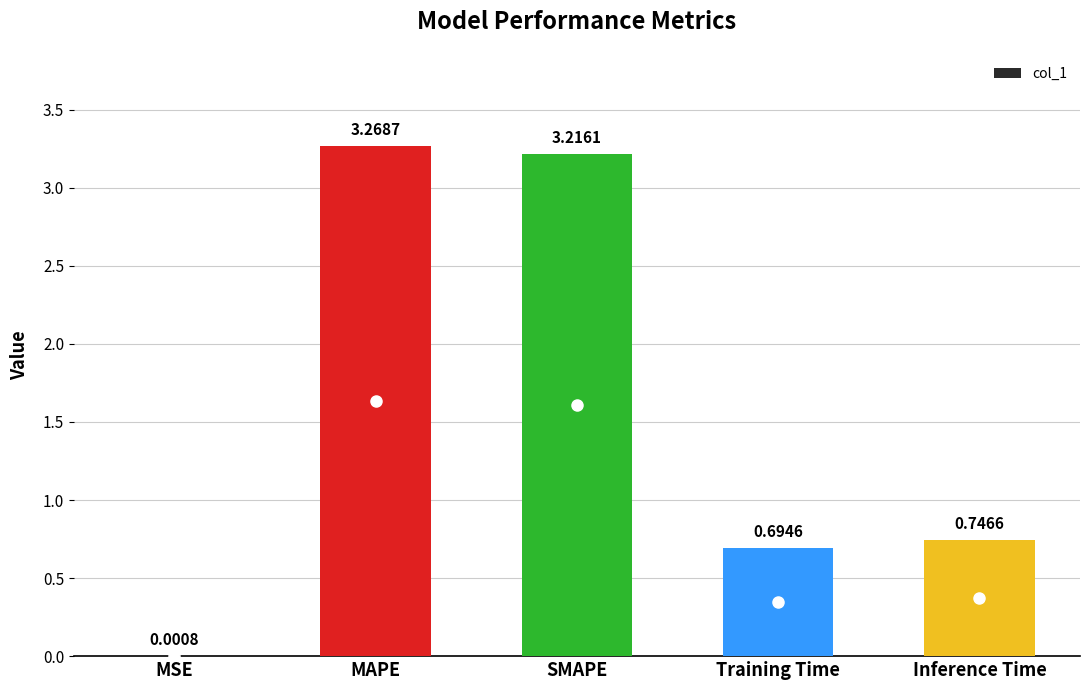

Where is the data nearest to the value 1?

Inference Time